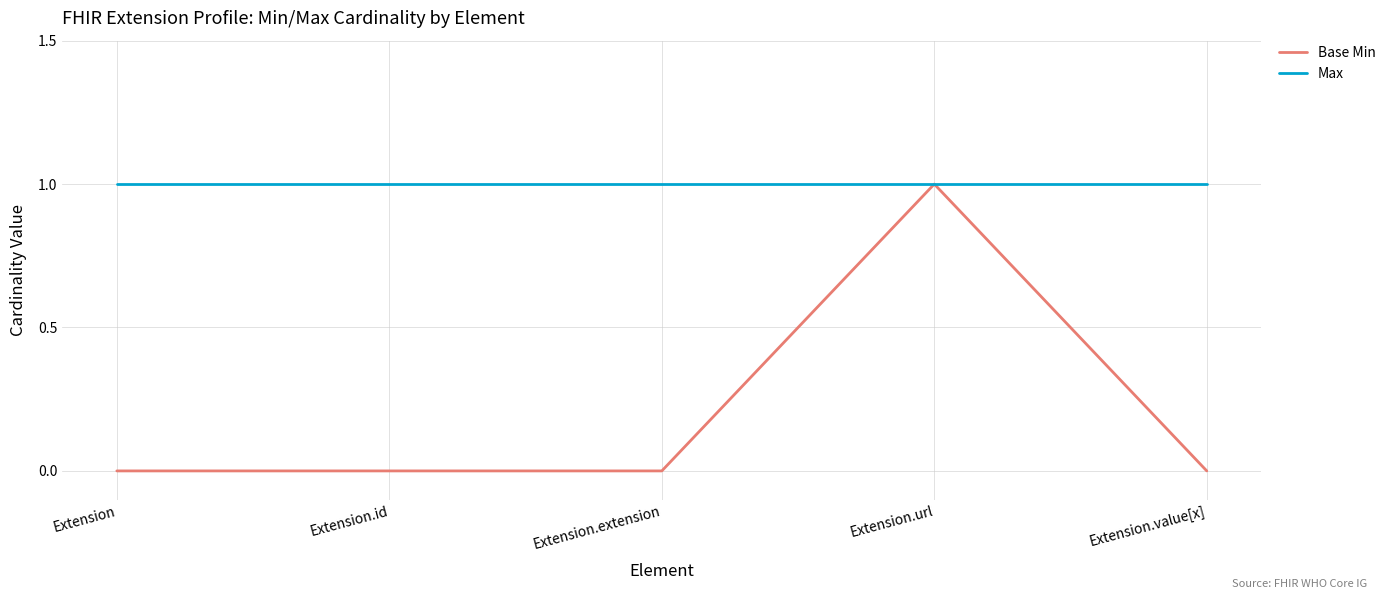

Does the chart display data point markers on the line(s)?

No